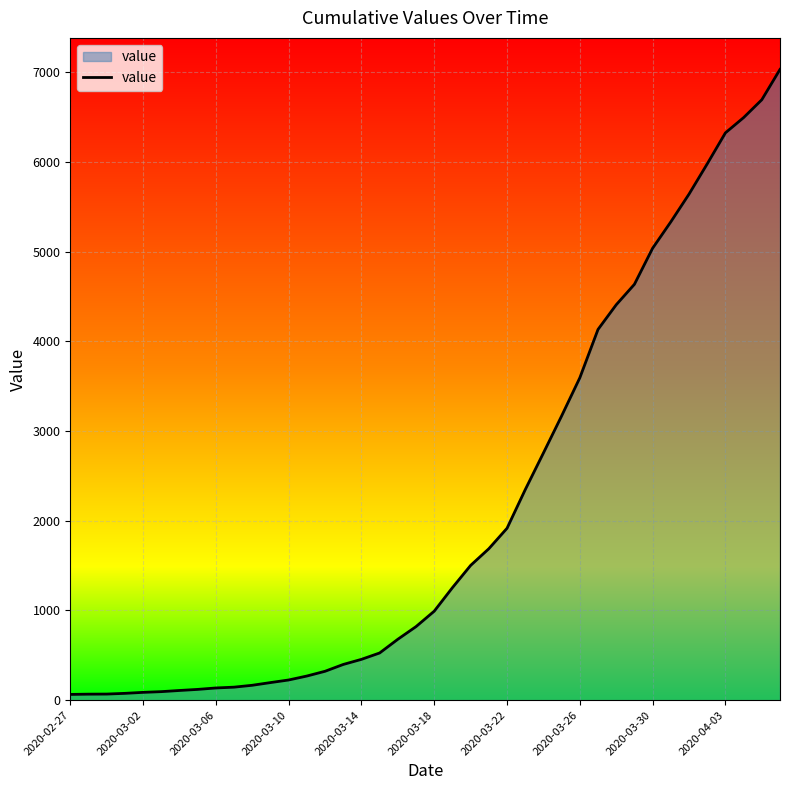

What is the greatest value displayed?

7030